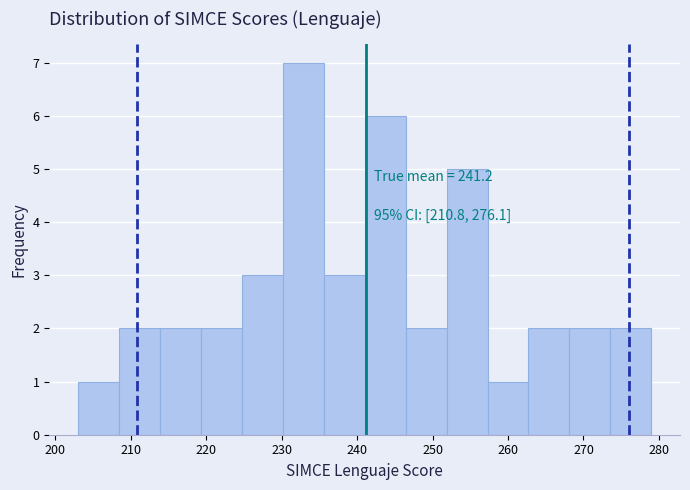

Over which range of the x-axis is the bar tallest?

230 to 236